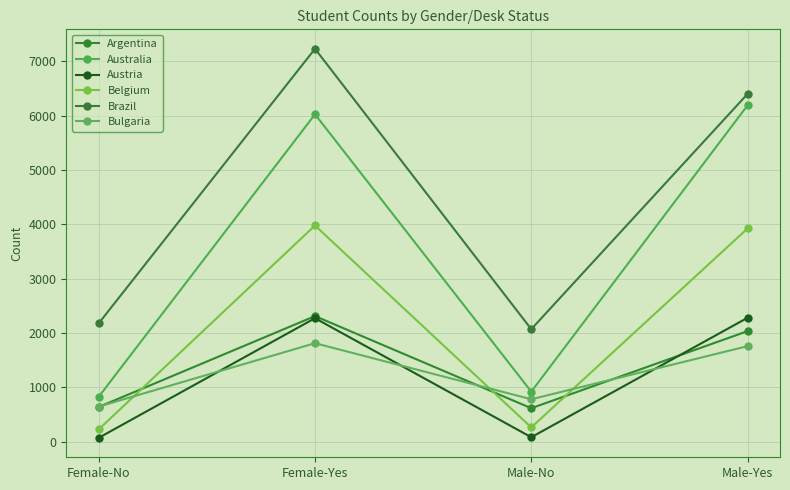

What is the lowest value of the Bulgaria series?

646